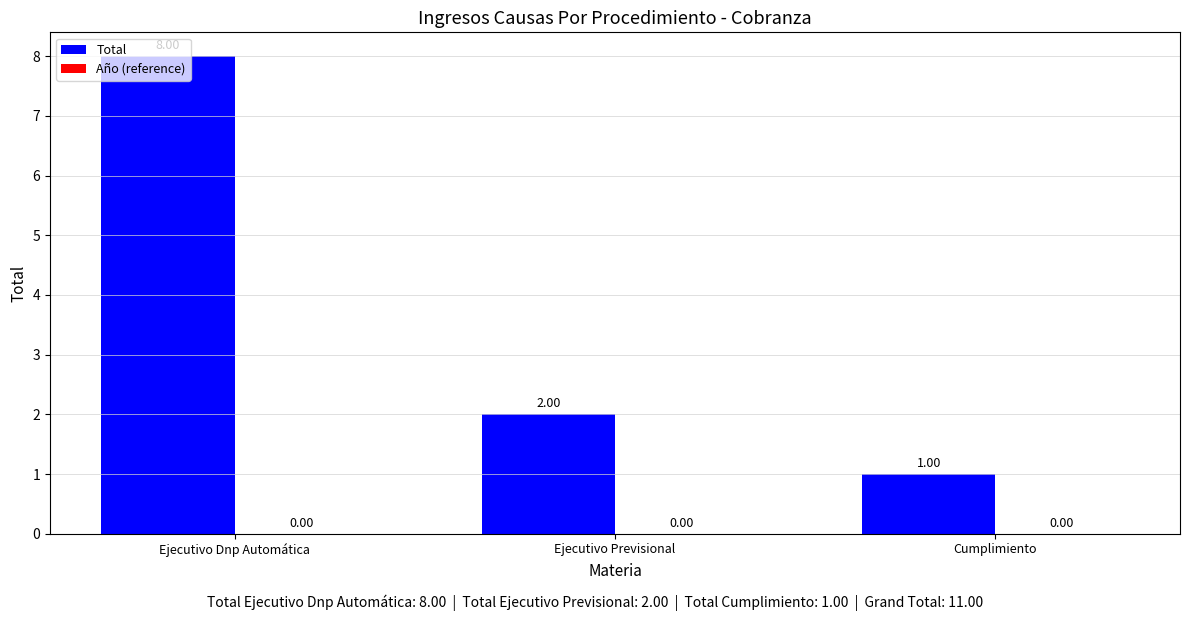

Where is the data nearest to the value 4?

Ejecutivo Previsional